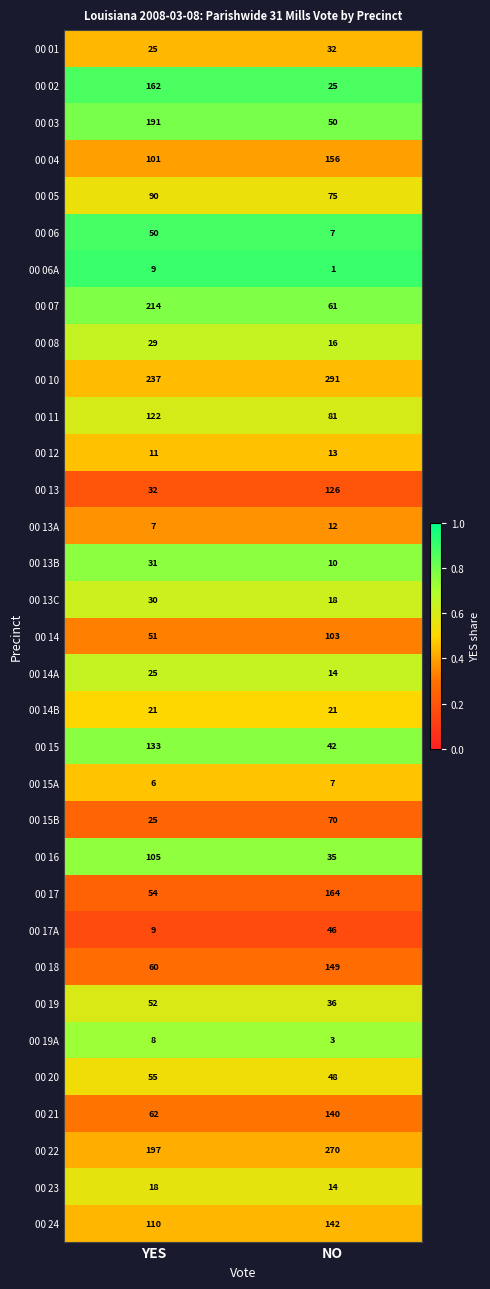

What is the minimum value for 00 22?

197